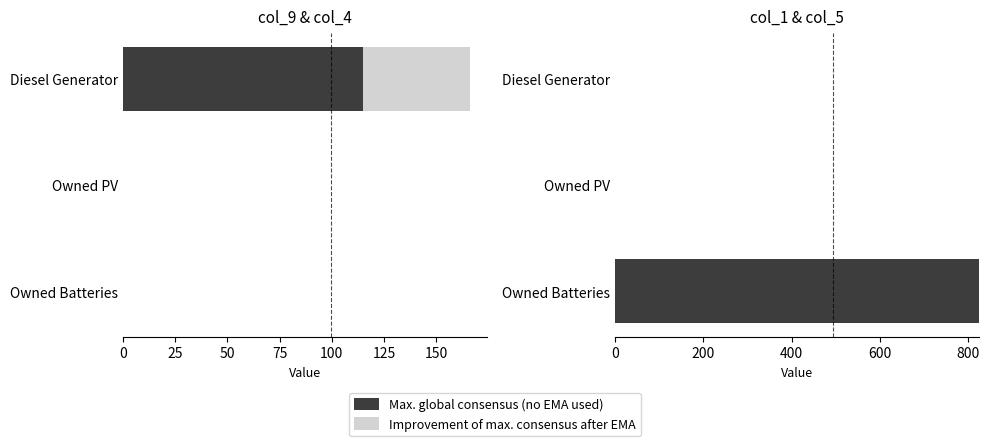

Is the value of Max. global consensus (no EMA used) at 0 greater than the value of Improvement of max. consensus after EMA at 50?

No